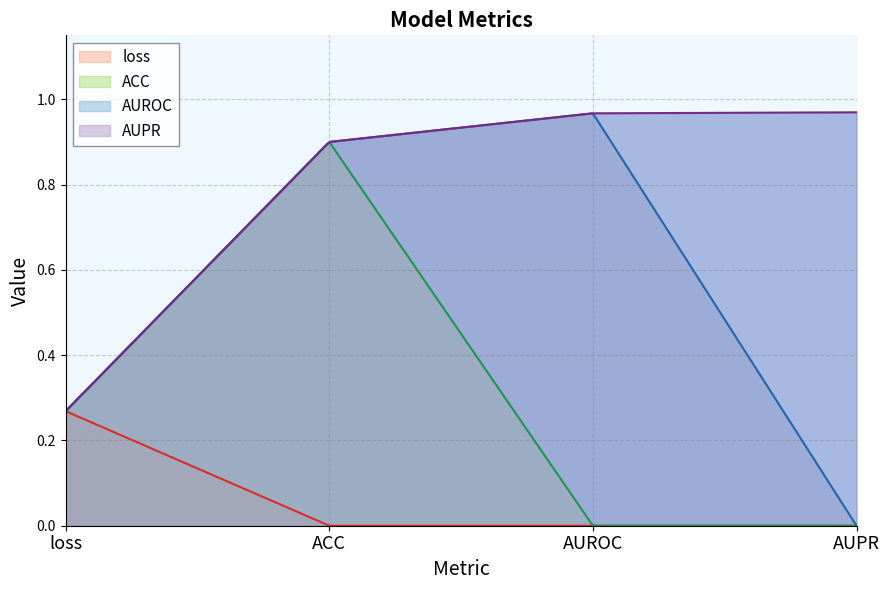

What is the value of the 2nd point from the left?

0.9